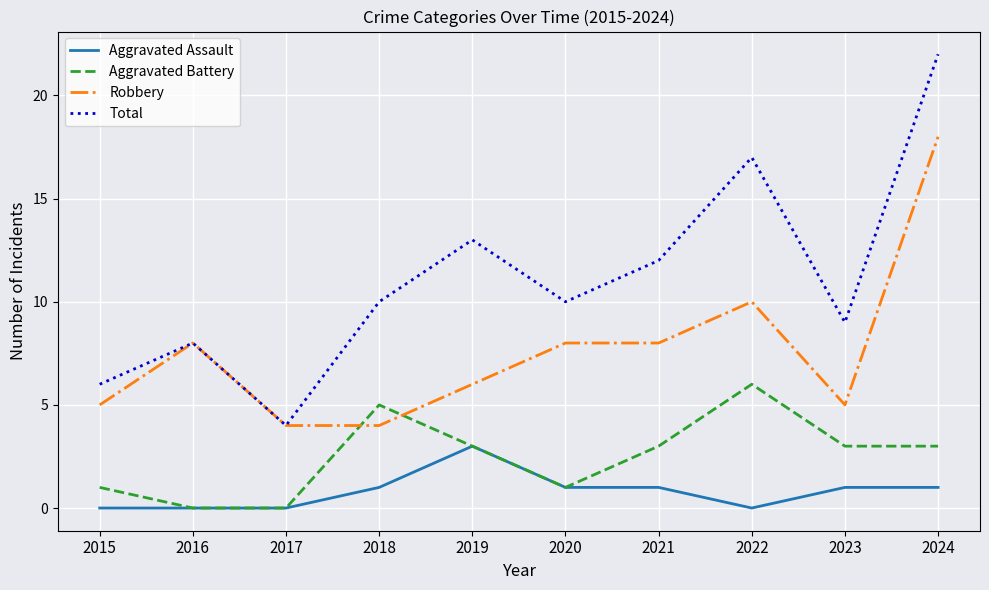

True or false: Aggravated Battery and Total intersect in this chart.

False